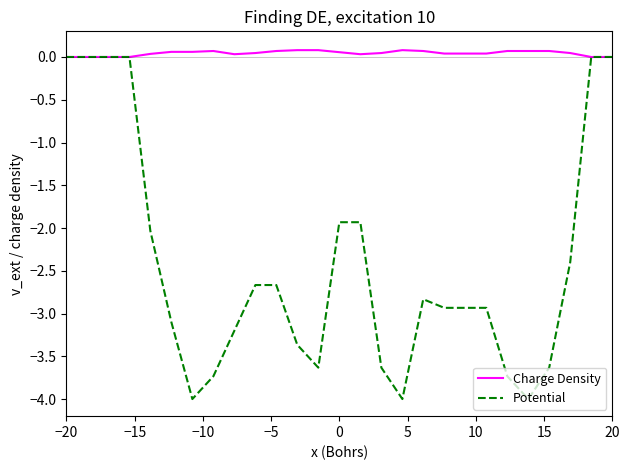

Rank the series by their average value, from lowest to highest.

Potential, Charge Density